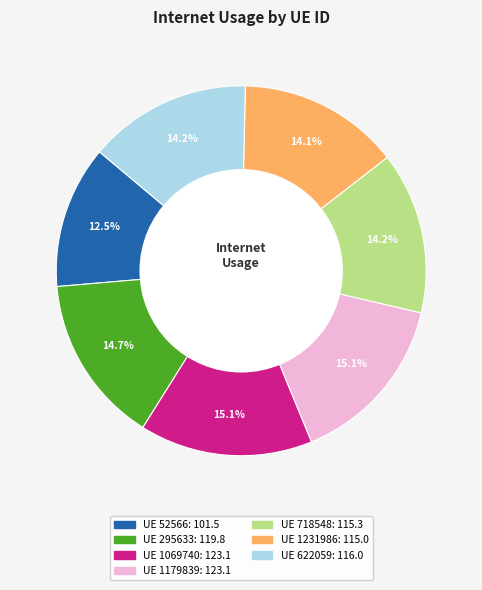

How many segments does this pie chart have?

7